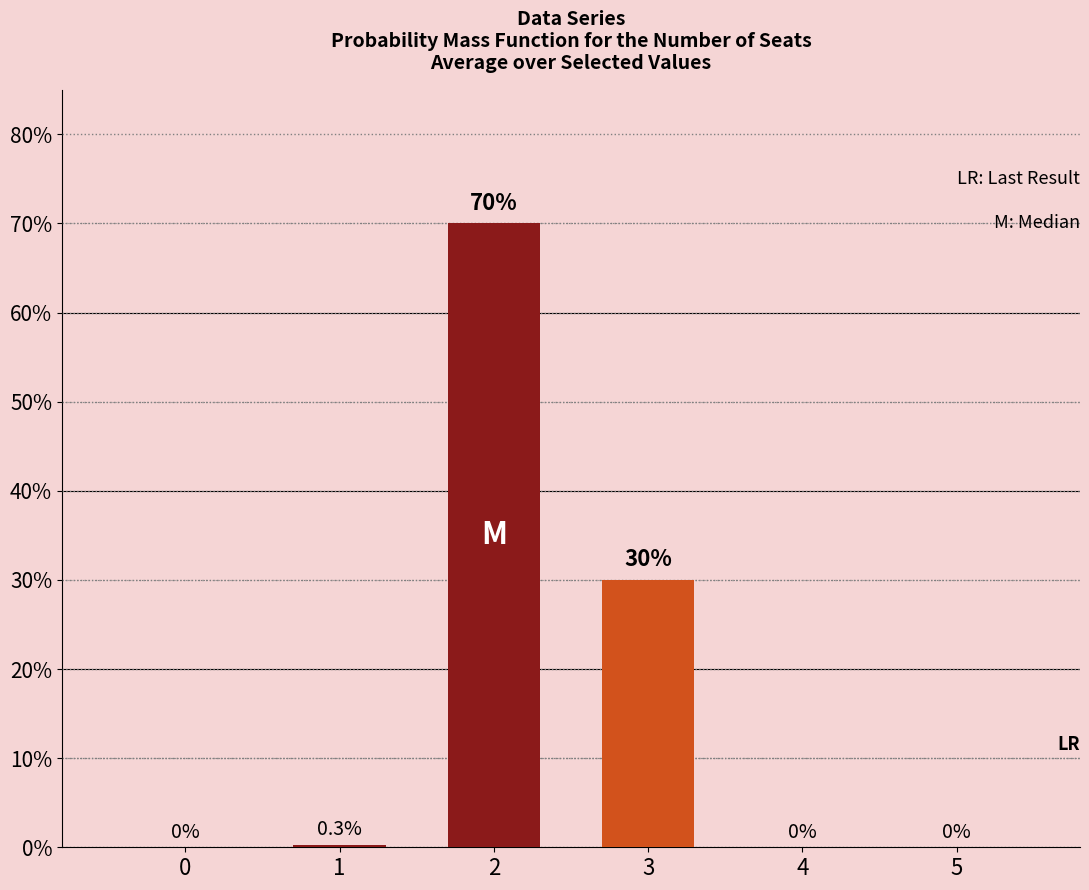

Reading left to right, what are all the values shown in this chart?

0.0	0.3	70.0	30.0	0.0	0.0